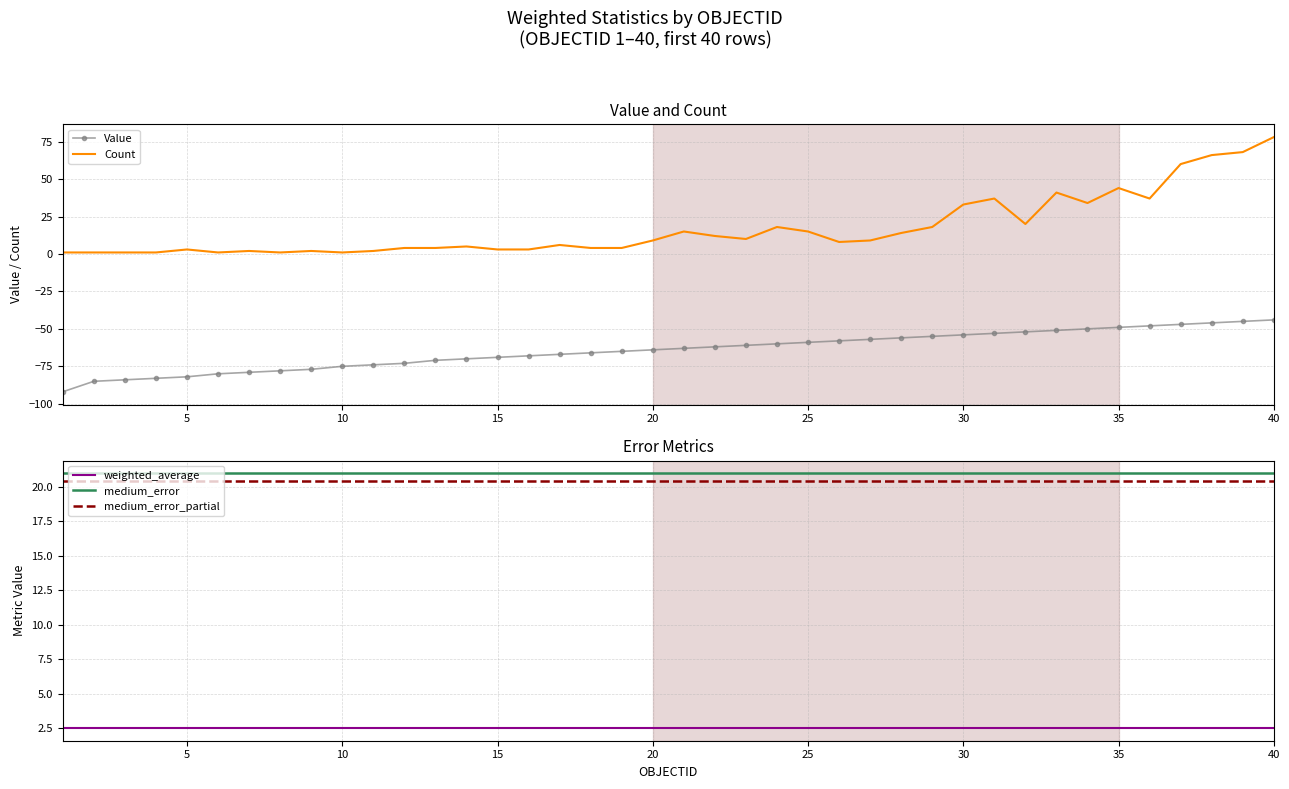

The value of Value at 10 is -38. True or false?

False